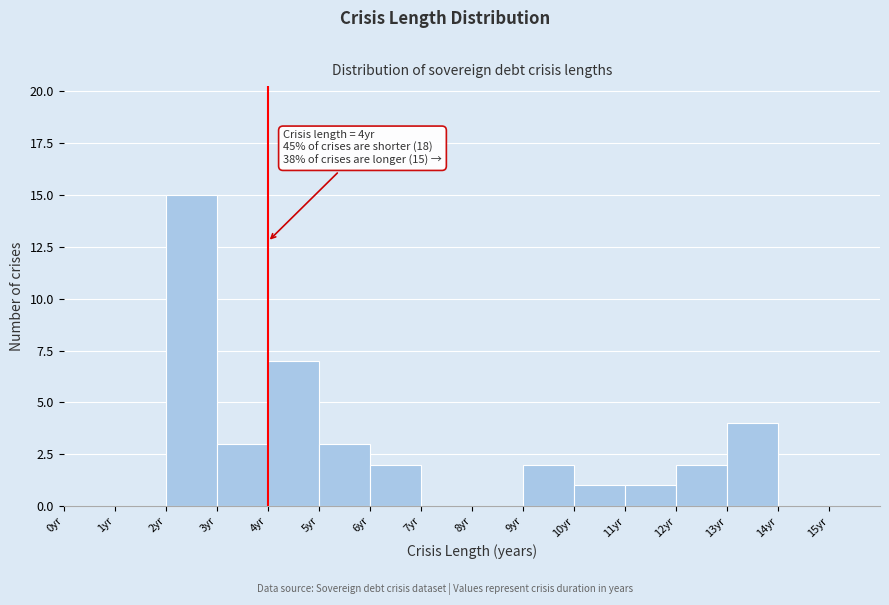

Over which range of the x-axis is the bar tallest?

2 to 3